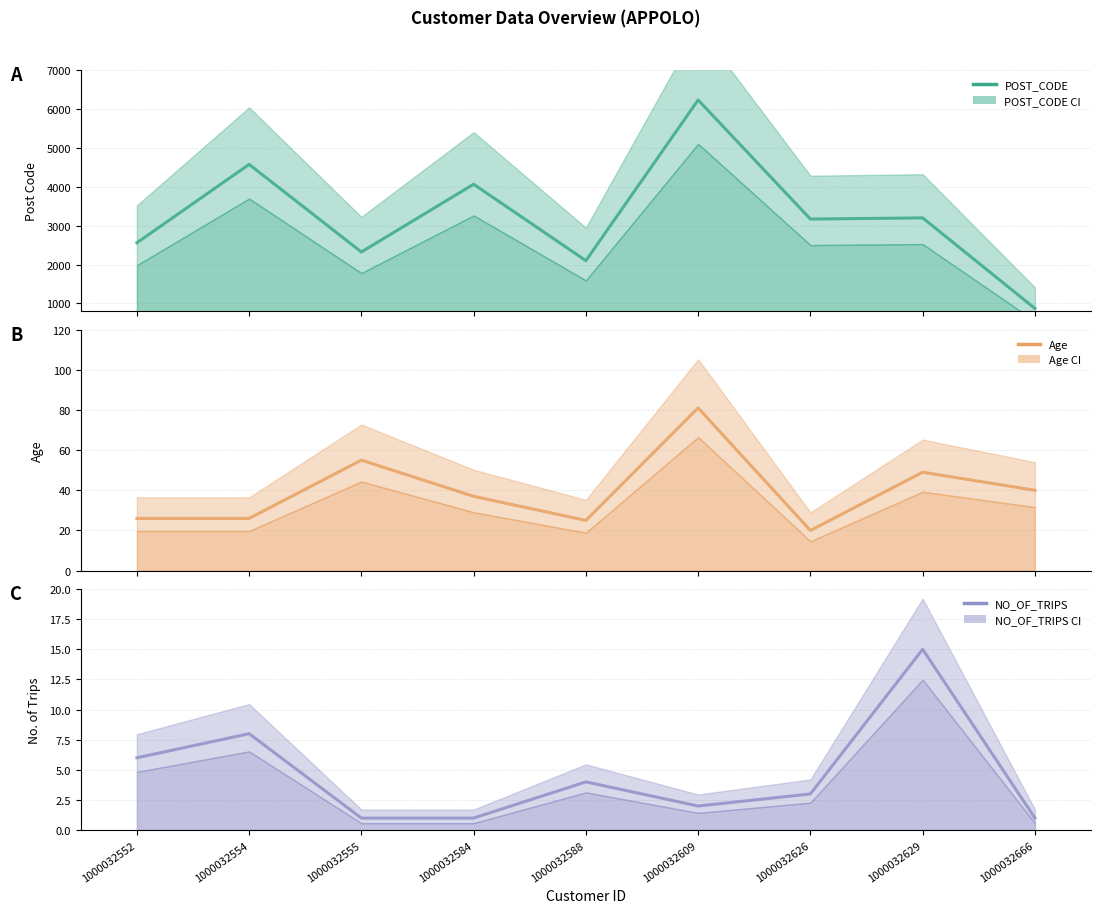

The POST_CODE series shows 3199 at 1000032629. True or false?

True